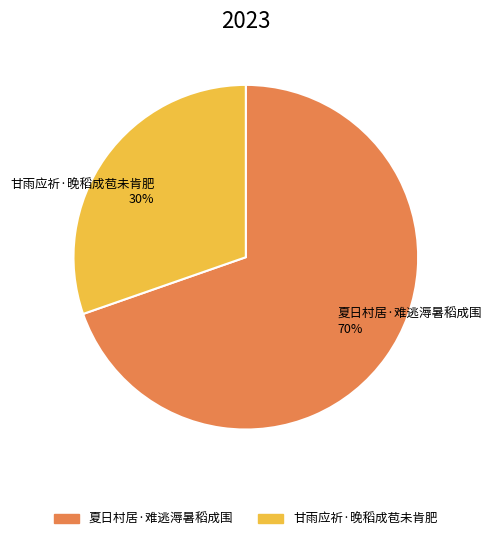

How many segments does this pie chart have?

2